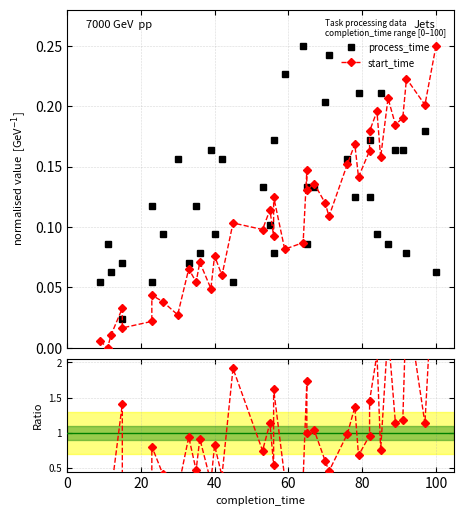

Rank the series by their maximum value, from lowest to highest.

process_time, start_time, ratio